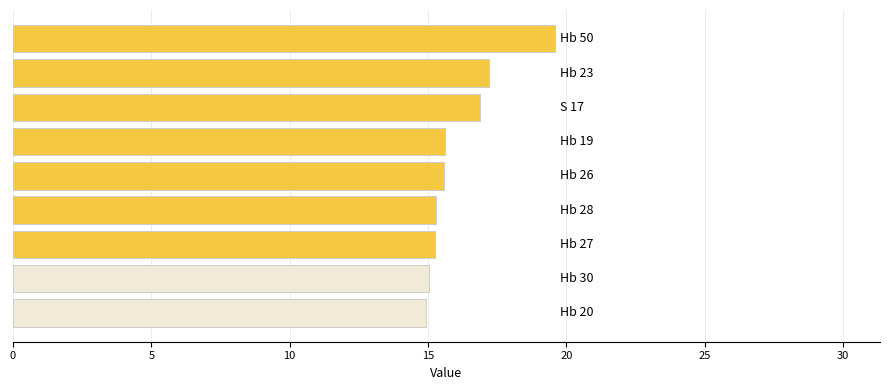

How many data points does each series have?

9